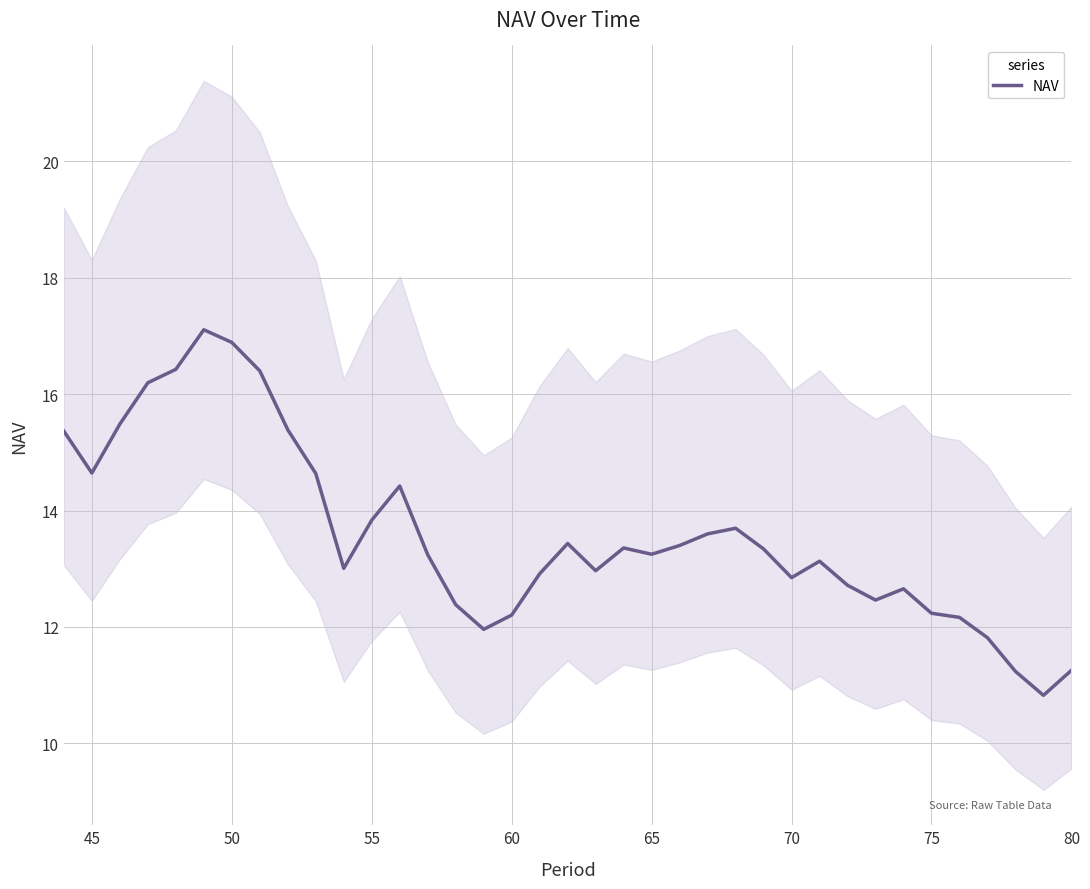

What is the minimum value for NAV?

10.8